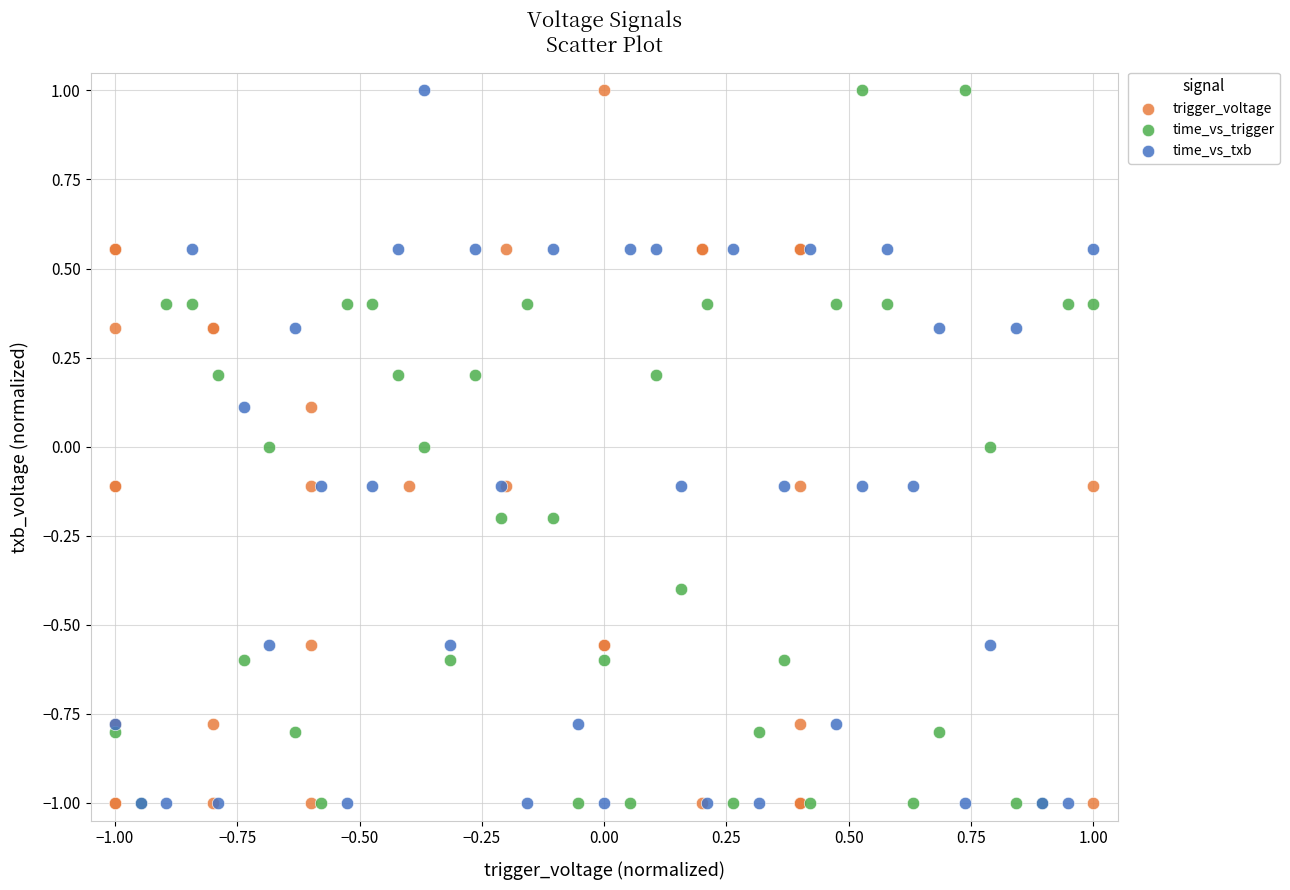

What are all the series names shown in the legend?

trigger_voltage, time_vs_trigger, time_vs_txb